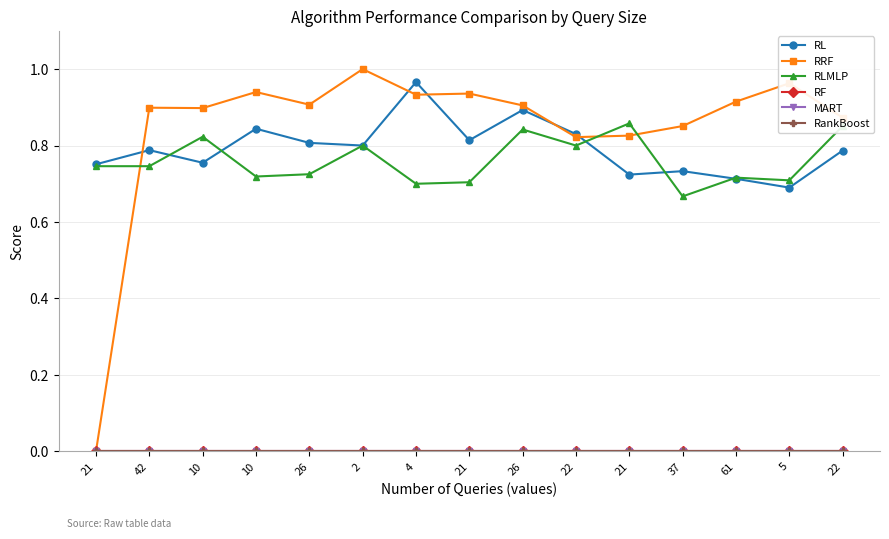

What is the value of the RRF point at the 12th from the left?

0.9